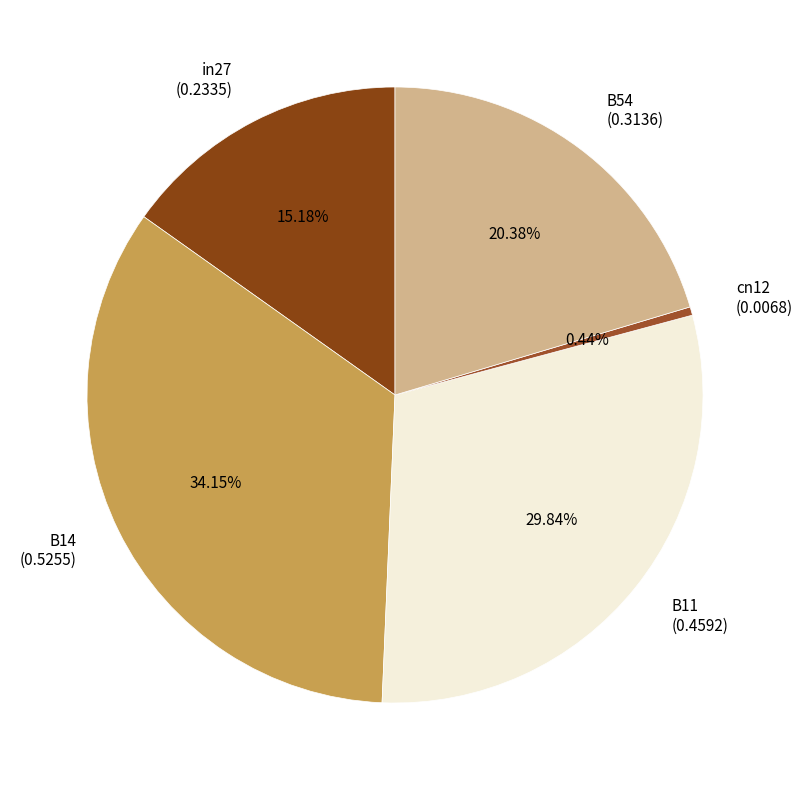

To the nearest percent, what is the combined percentage of in27 and B54?

36%